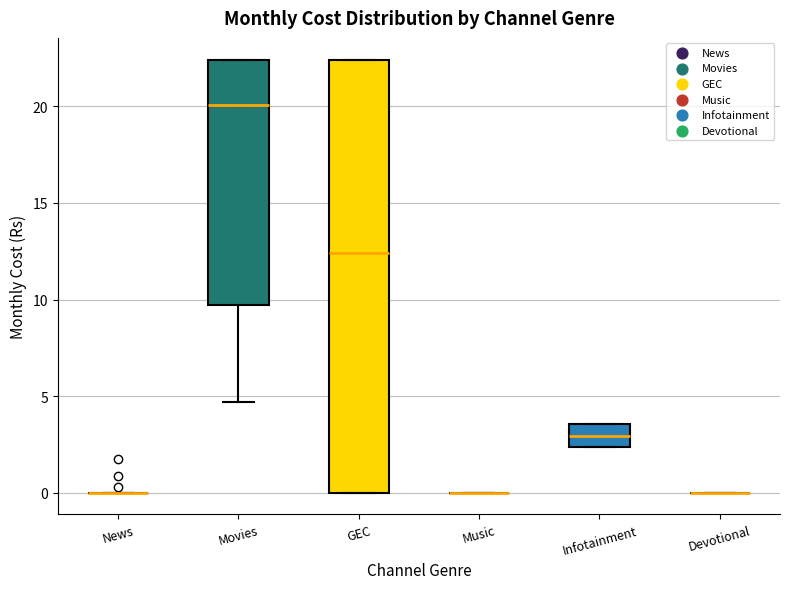

Reading left to right, read every box against the y-axis: the position of its median line, the range the box covers, and the ends of its whiskers. The values are not printed on the chart, so give them approximately, as read against the axis.

News: box collapsed to a line at 0.0, whiskers 0.0 to 0.0
Movies: median 20.0, box 9.5 to 22.5, whiskers 4.5 to 22.5
GEC: median 12.5, box 0.0 to 22.5, whiskers 0.0 to 22.5
Music: box collapsed to a line at 0.0, whiskers 0.0 to 0.0
Infotainment: median 3.0, box 2.5 to 3.5, whiskers 2.5 to 3.5
Devotional: box collapsed to a line at 0.0, whiskers 0.0 to 0.0